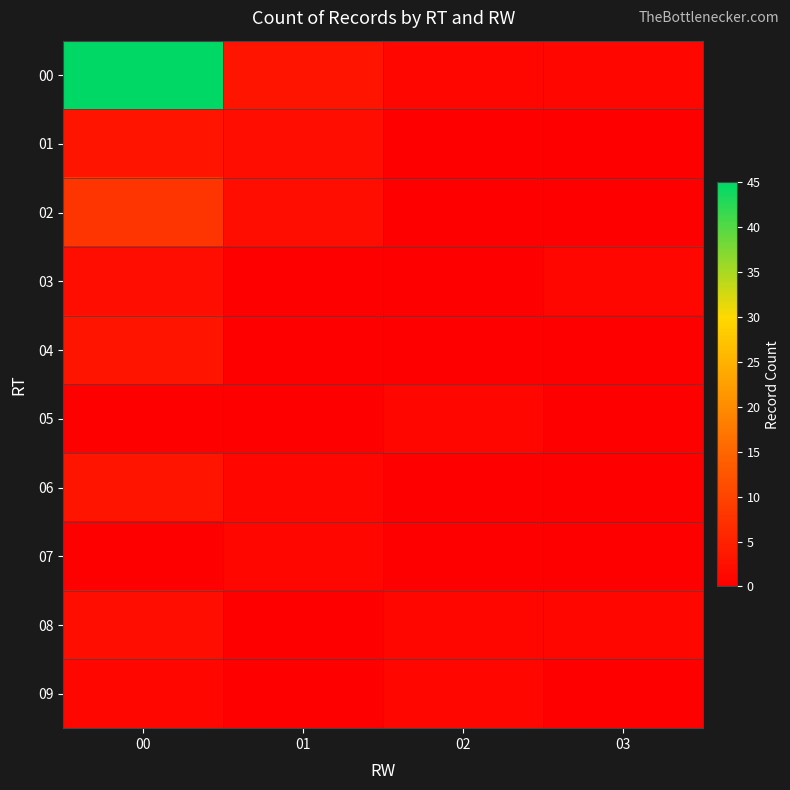

Count the number of categories in the chart.

4